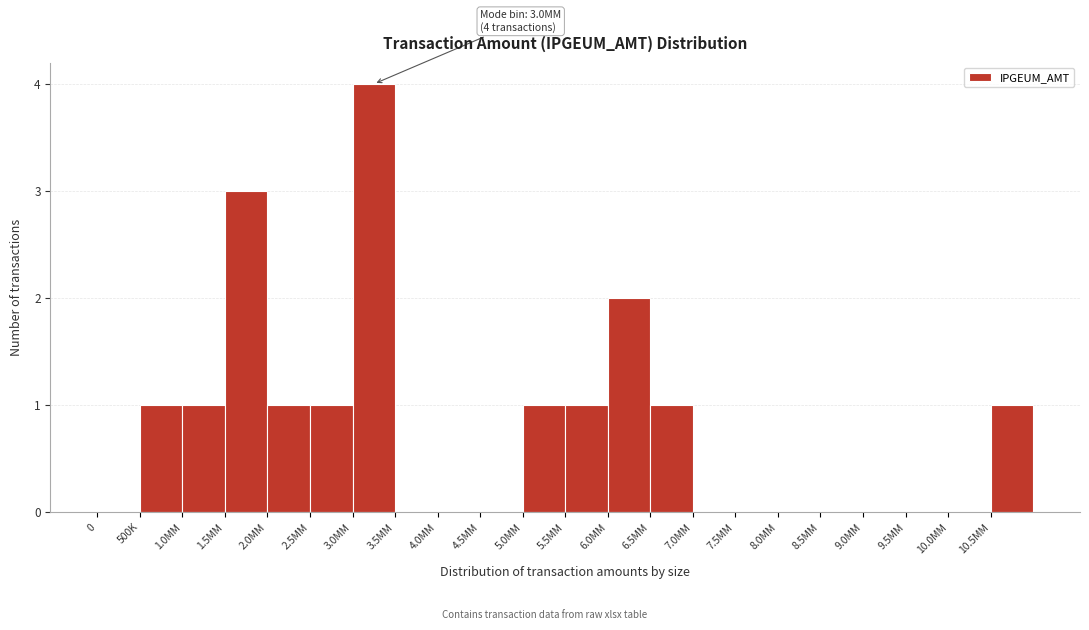

Reading right to left, list all the values displayed in this chart.

10.5MM=1	10.0MM=0	9.5MM=0	9.0MM=0	8.5MM=0	8.0MM=0	7.5MM=0	7.0MM=0	6.5MM=1	6.0MM=2	5.5MM=1	5.0MM=1	4.5MM=0	4.0MM=0	3.5MM=0	3.0MM=4	2.5MM=1	2.0MM=1	1.5MM=3	1.0MM=1	500K=1	0=0